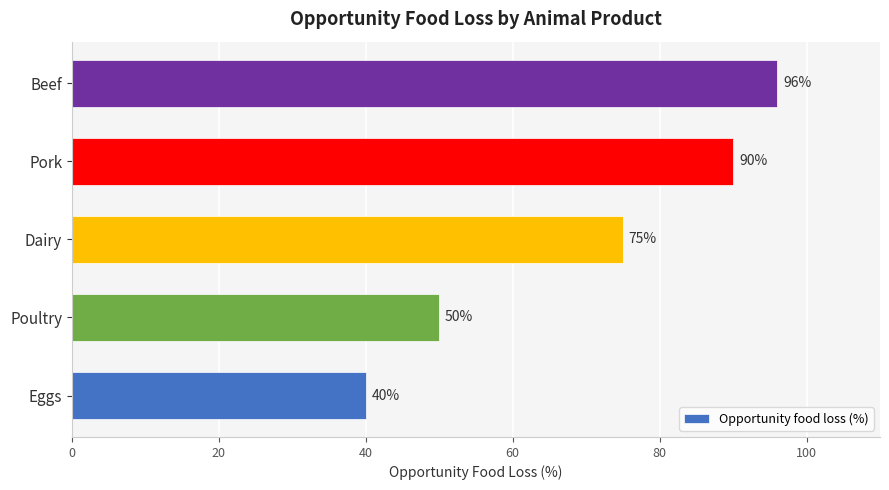

At which label is the value closest to 68?

Dairy